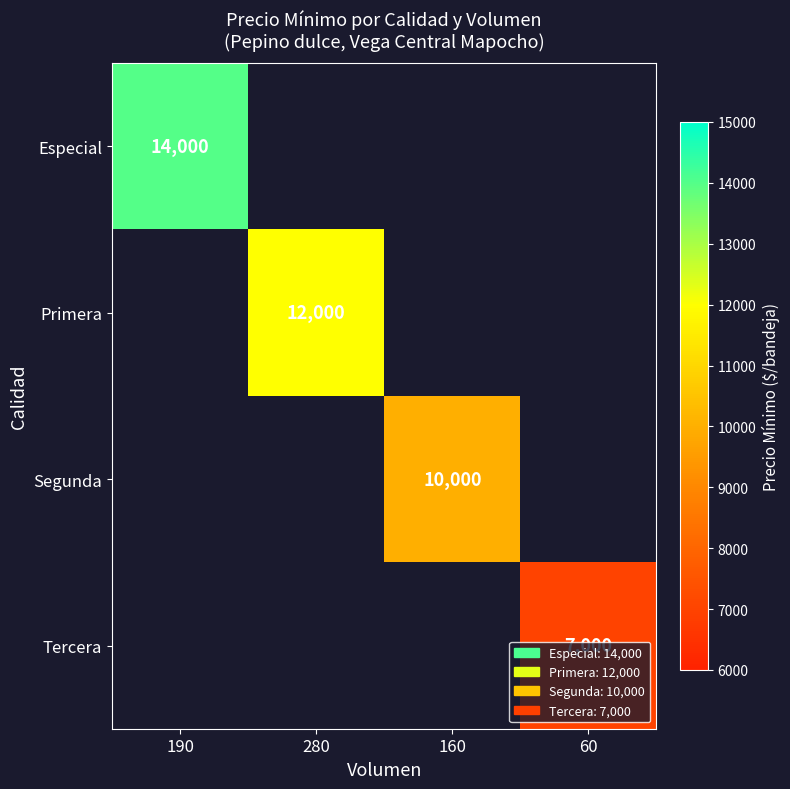

The Primera series shows 6391 at 280. True or false?

False